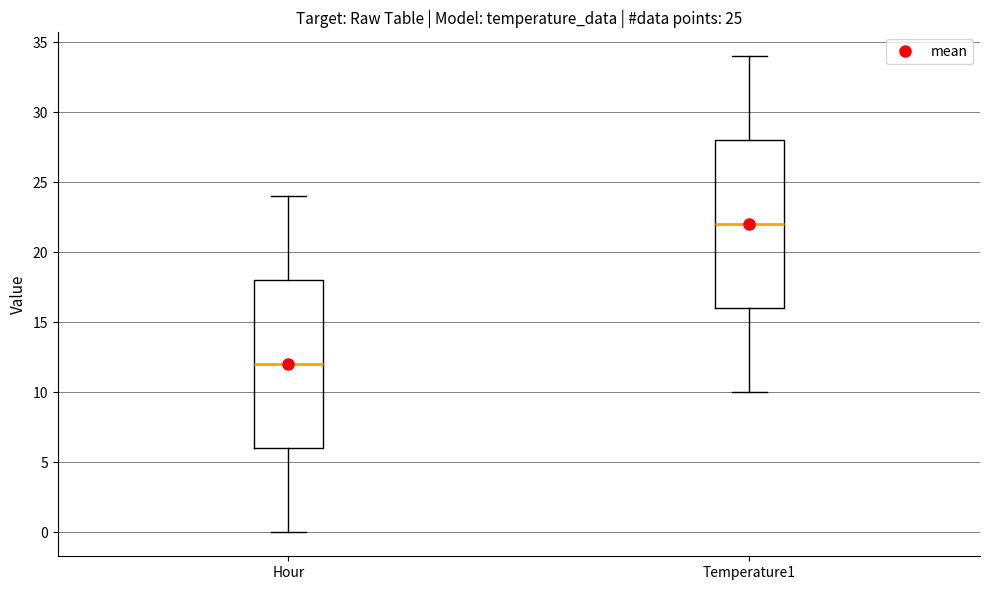

Which box has the lowest median line?

Hour